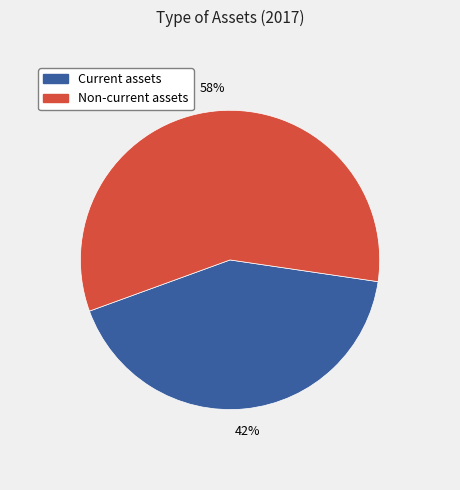

True or false: Non-current assets accounts for 65% of the total.

False